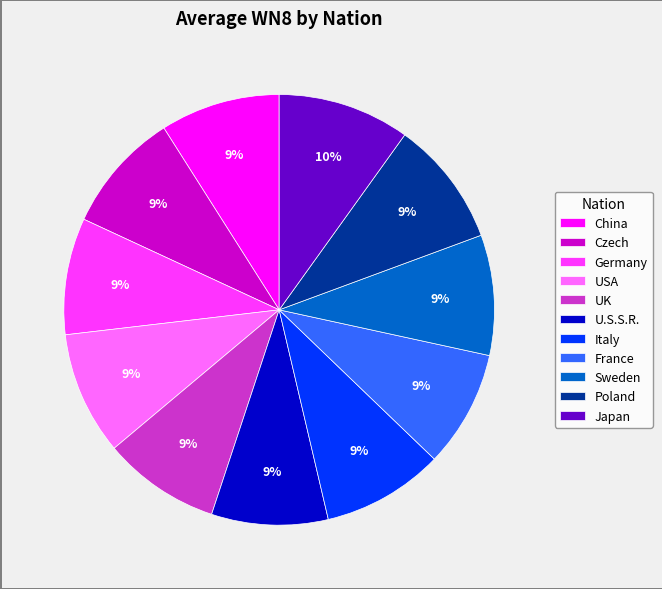

Count the number of slices in the pie.

11